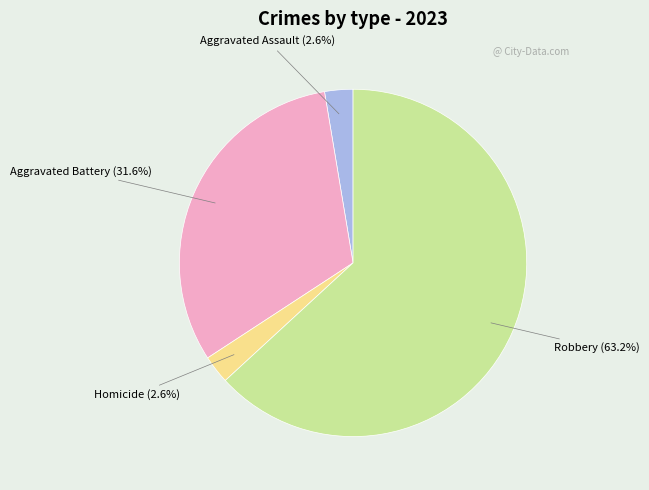

Is there any slice that represents more than half of the pie?

Yes